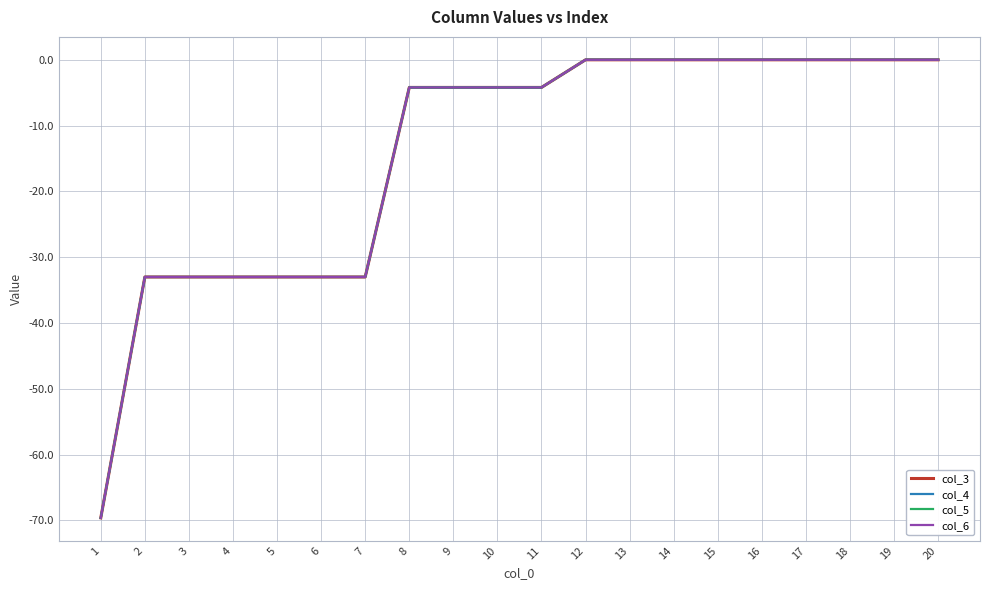

True or false: col_6 has more than 0 points higher than both neighbors.

False